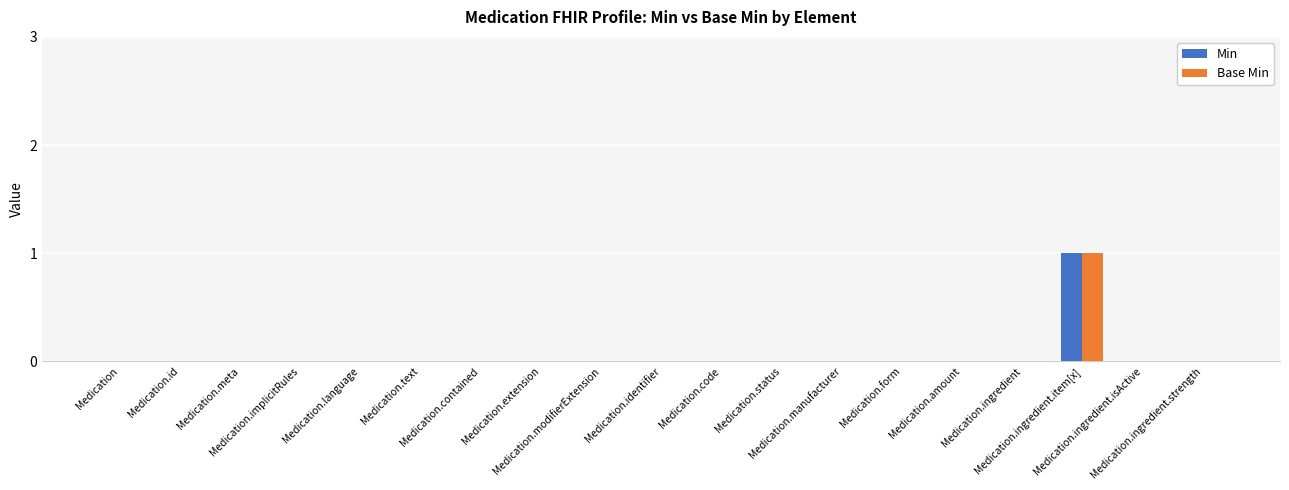

Does the chart contain stacked bars?

No